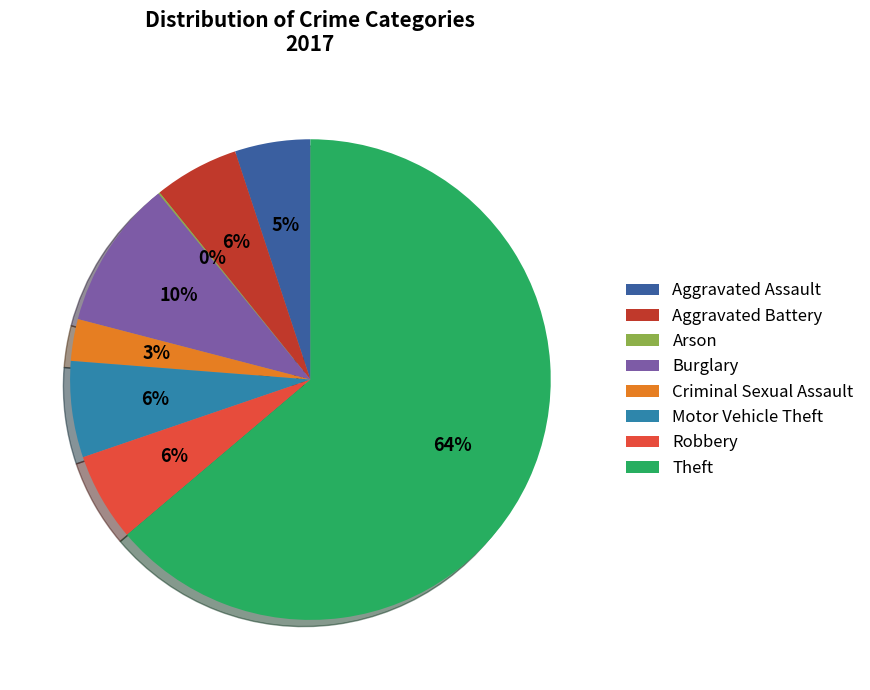

Does Theft account for over 50% of the chart?

Yes